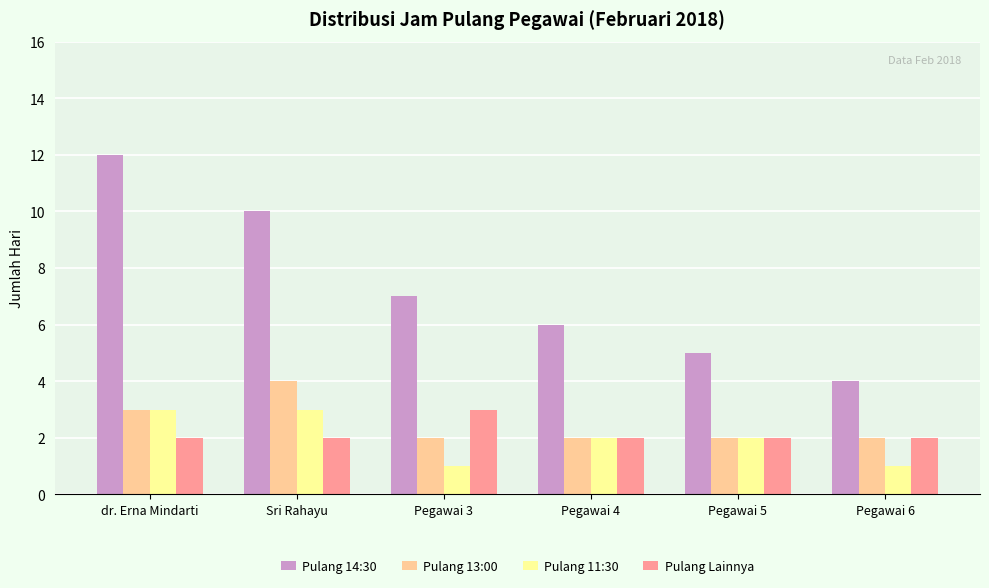

The Pulang 11:30 series shows 1 at Pegawai 5. True or false?

False